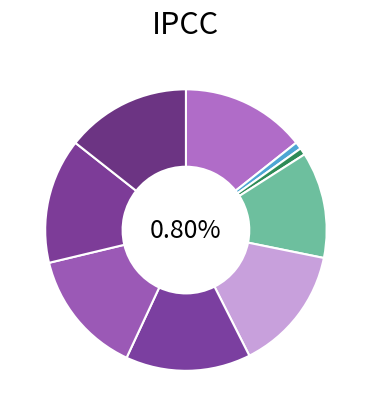

What is the change in value from 饯谢文学离夜诗_724966 to 饯谢文学离夜诗_724902?

-64